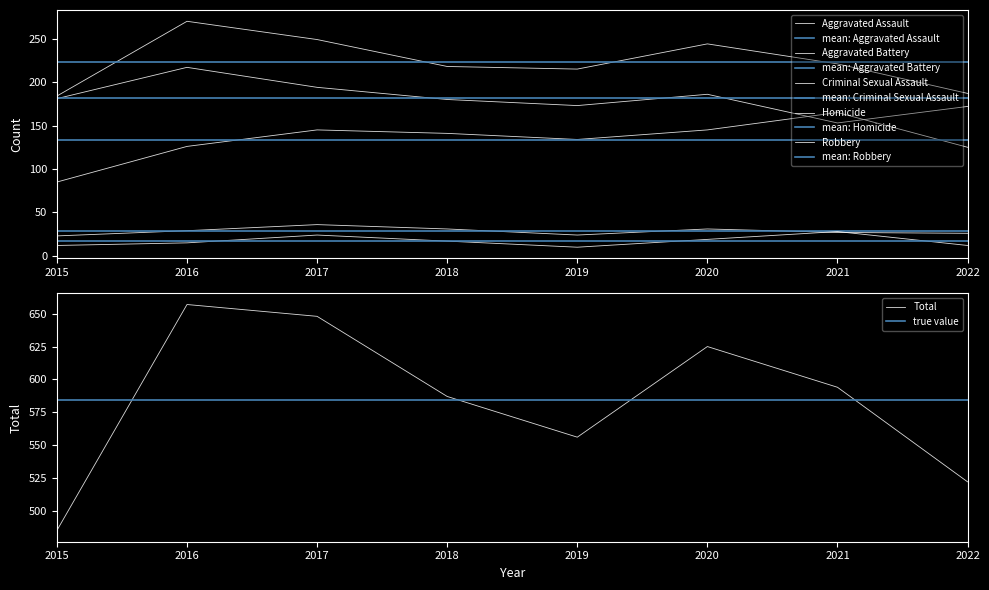

What is the value of the Aggravated Assault point at the 2nd from the left?

126